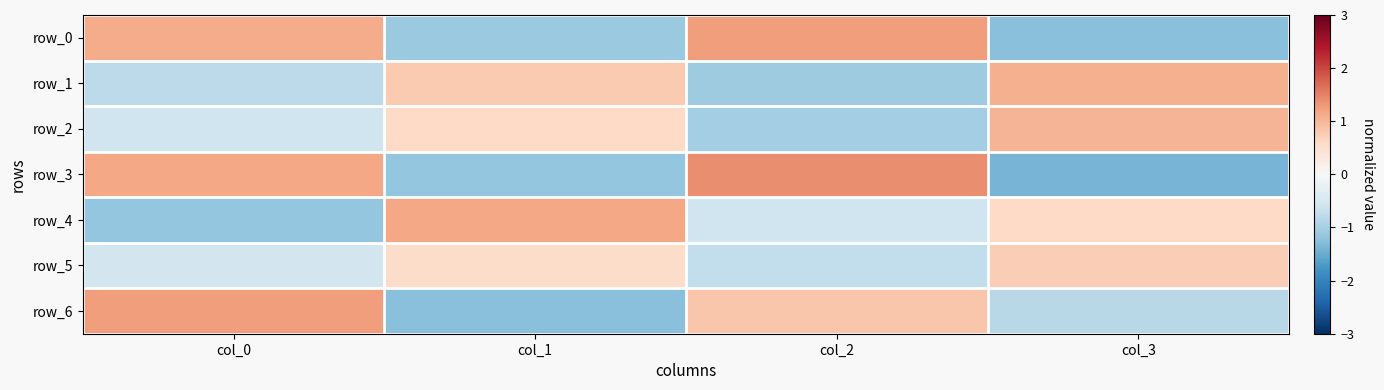

Where is row_3 nearest to the value 0?

col_0